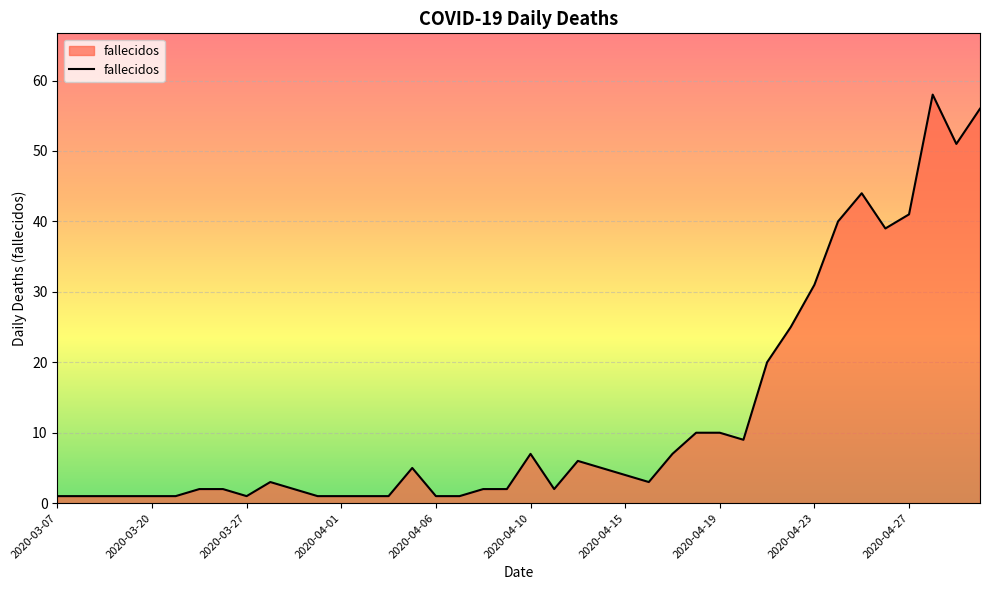

How many lines are shown in the chart?

1